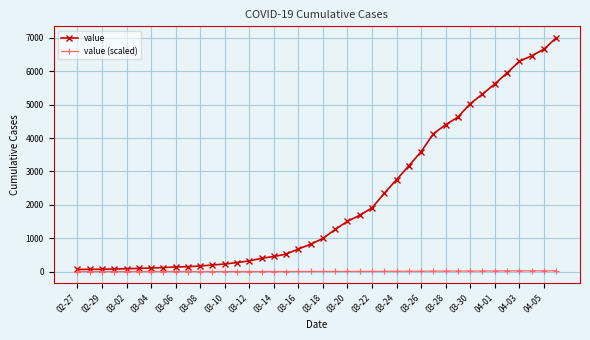

Which series has the largest range (max minus min)?

value